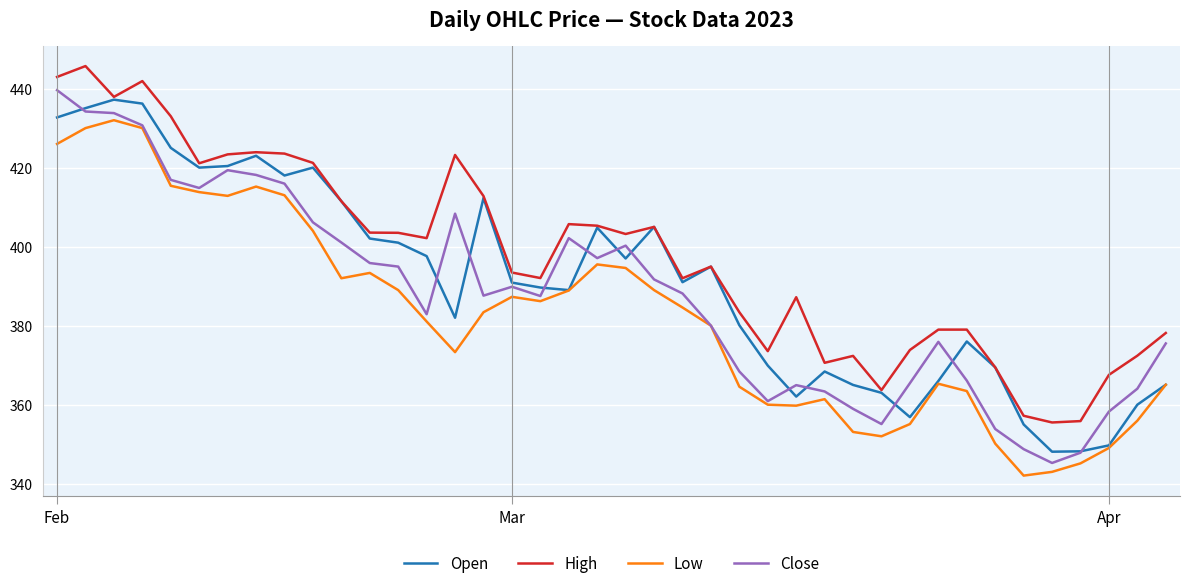

True or false: Close and High intersect in this chart.

False